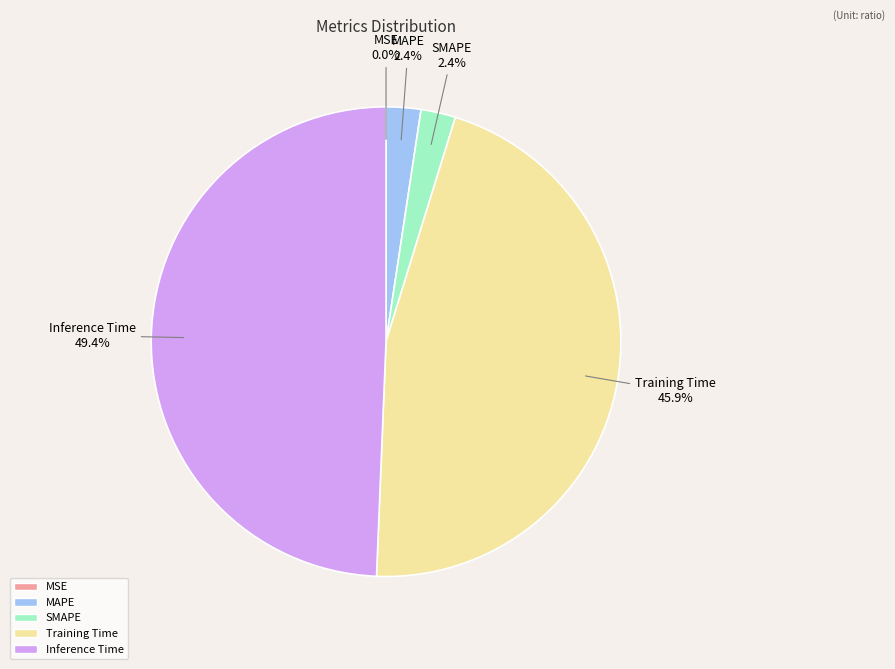

What percentage is NOT represented by MAPE?

97.6%